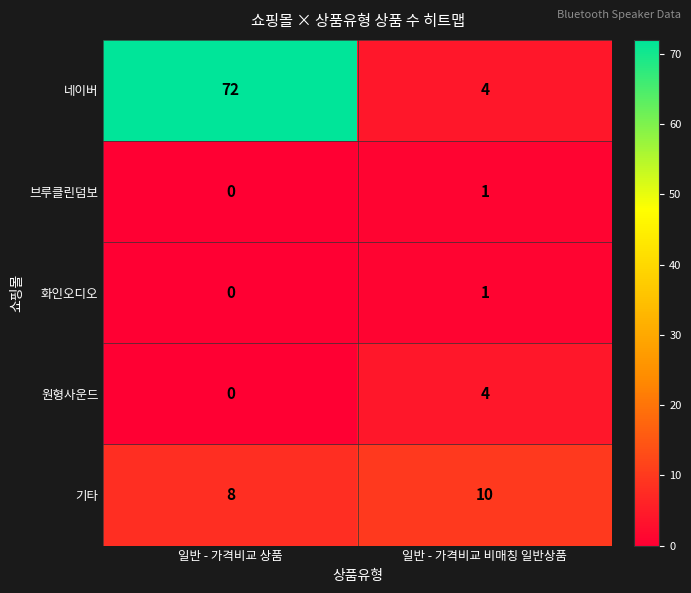

Which series has the largest range (max minus min)?

네이버